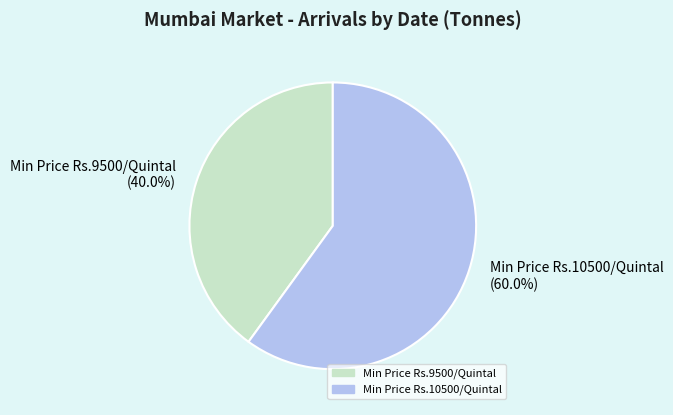

What percentage do Min Price Rs.9500/Quintal (40.0%) and Min Price Rs.10500/Quintal (60.0%) together represent?

100.0%